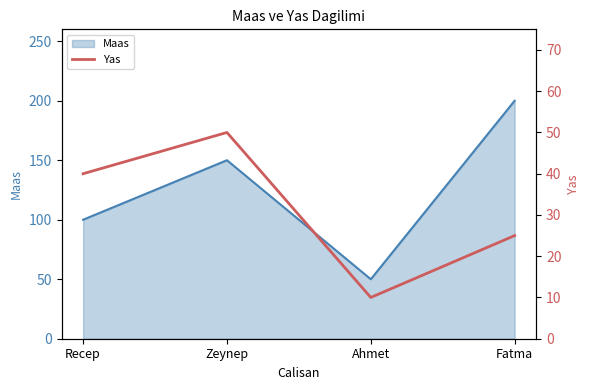

List the labels in order of Maas value, largest first.

Fatma, Zeynep, Recep, Ahmet